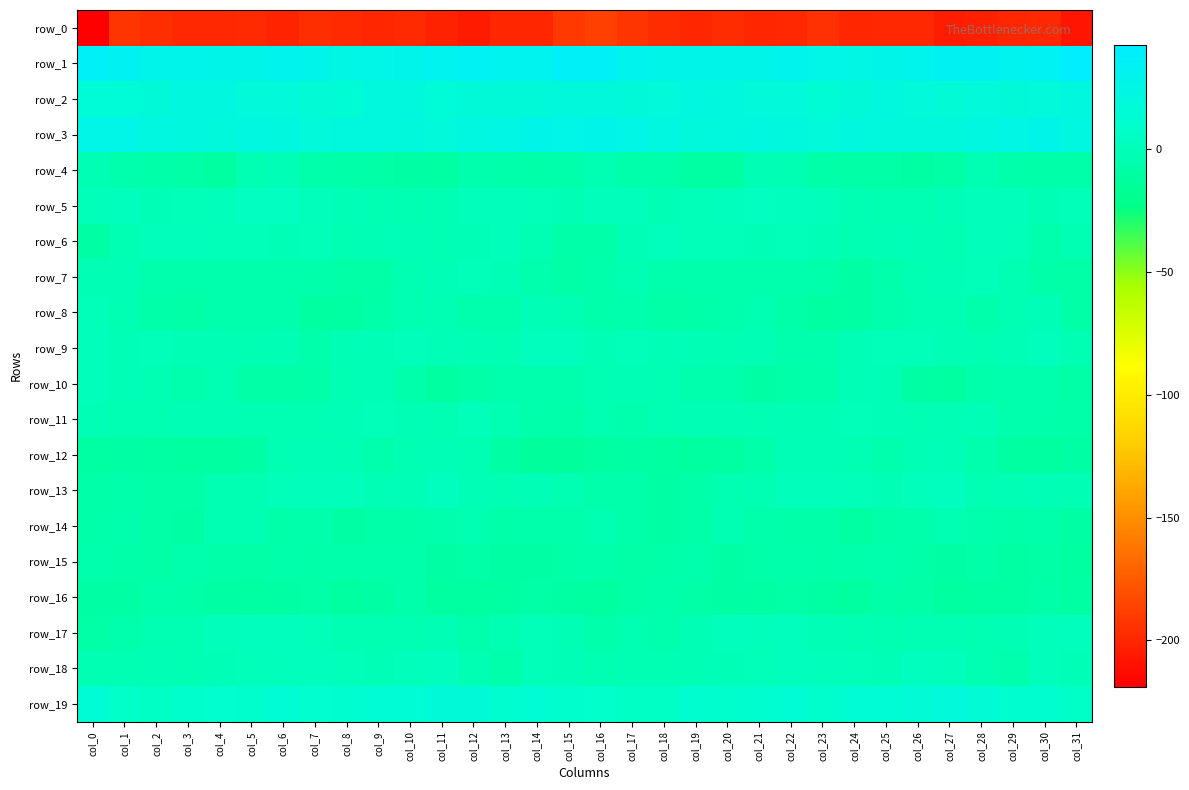

What is the average value of the row_10 series?

-5.3